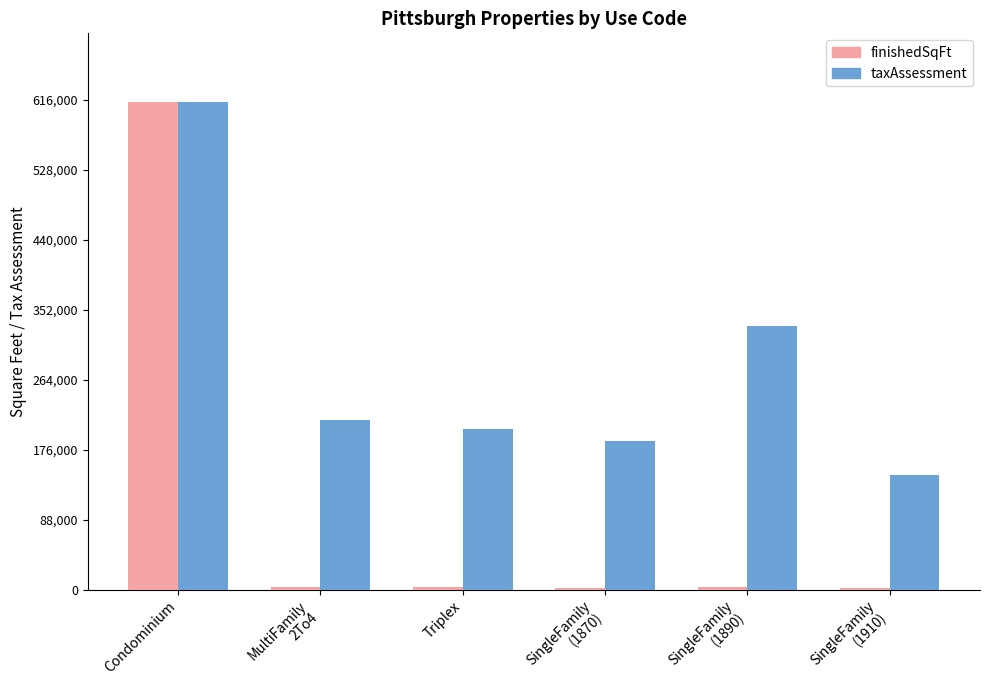

The taxAssessment series shows 1063876 at Condominium. True or false?

False